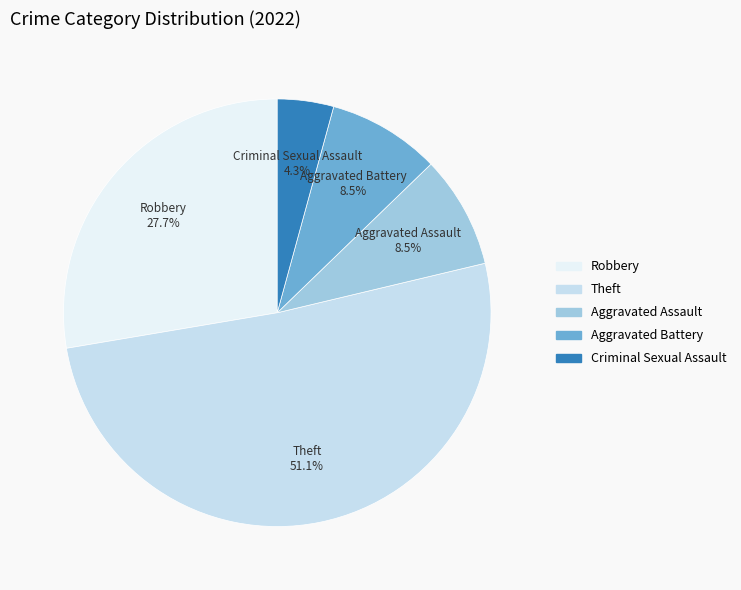

What is the ratio of the value at Aggravated Assault to the value at Criminal Sexual Assault?

2.0